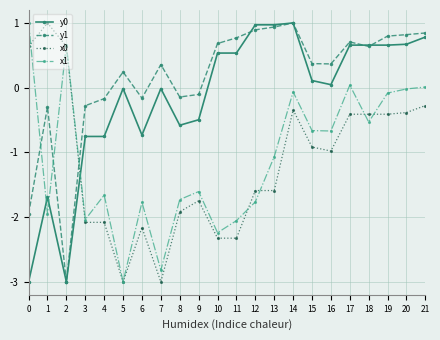

True or false: x1 has more than 0 interior local peaks.

True